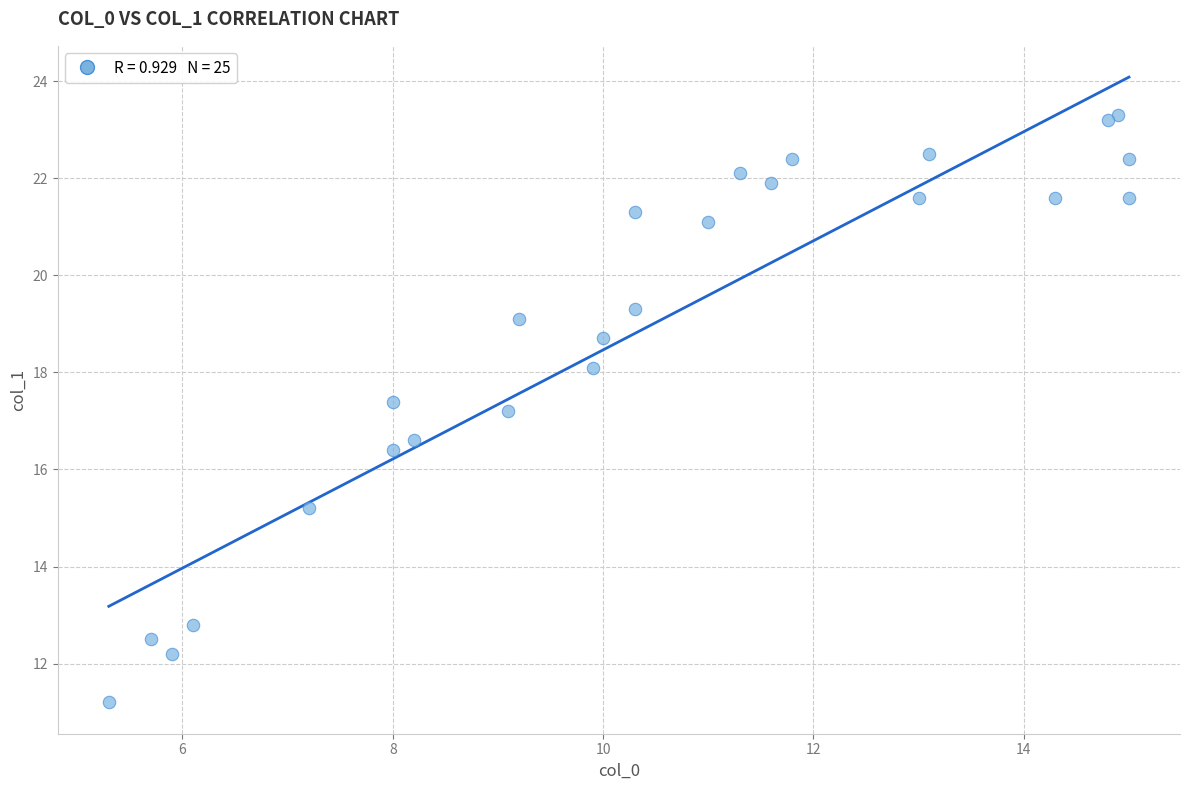

What Y value in the scatter plot is closest to 17?

17.2